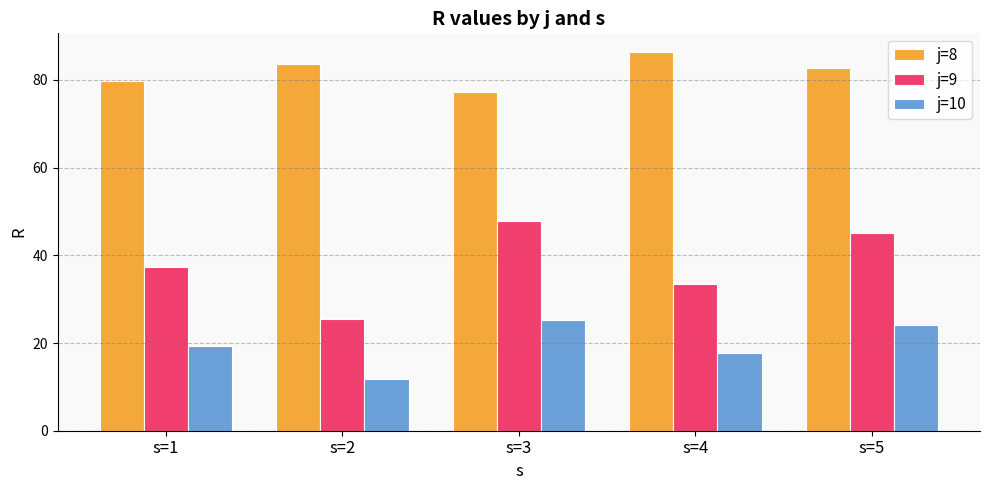

What is the difference between the maximum and minimum values in the j=9 series?

22.5